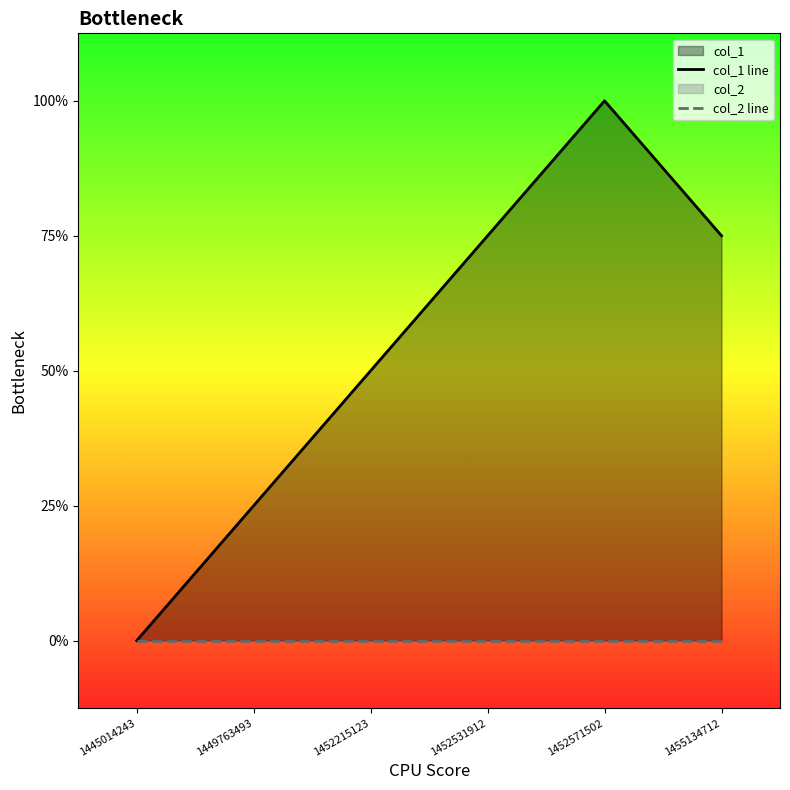

True or false: col_1 line has a value of 0 at 1449763493.

False